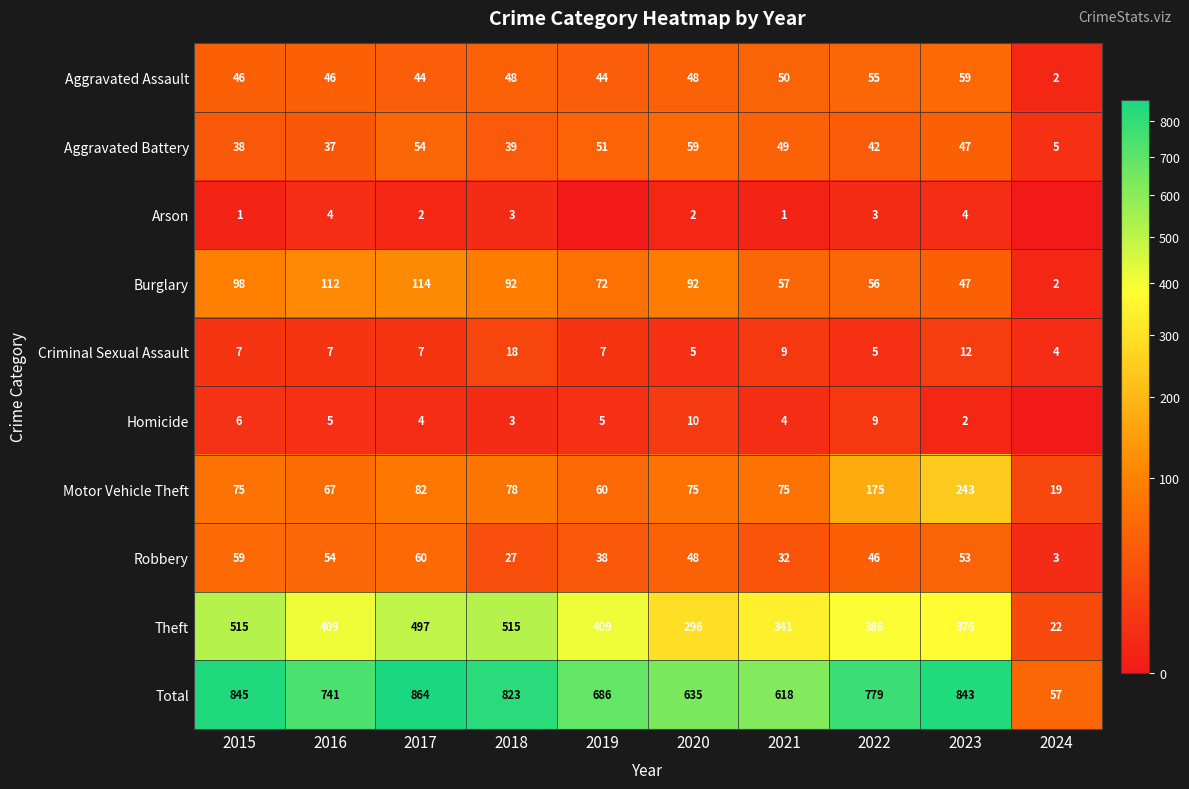

The value of Homicide at 2016 is 5. True or false?

True